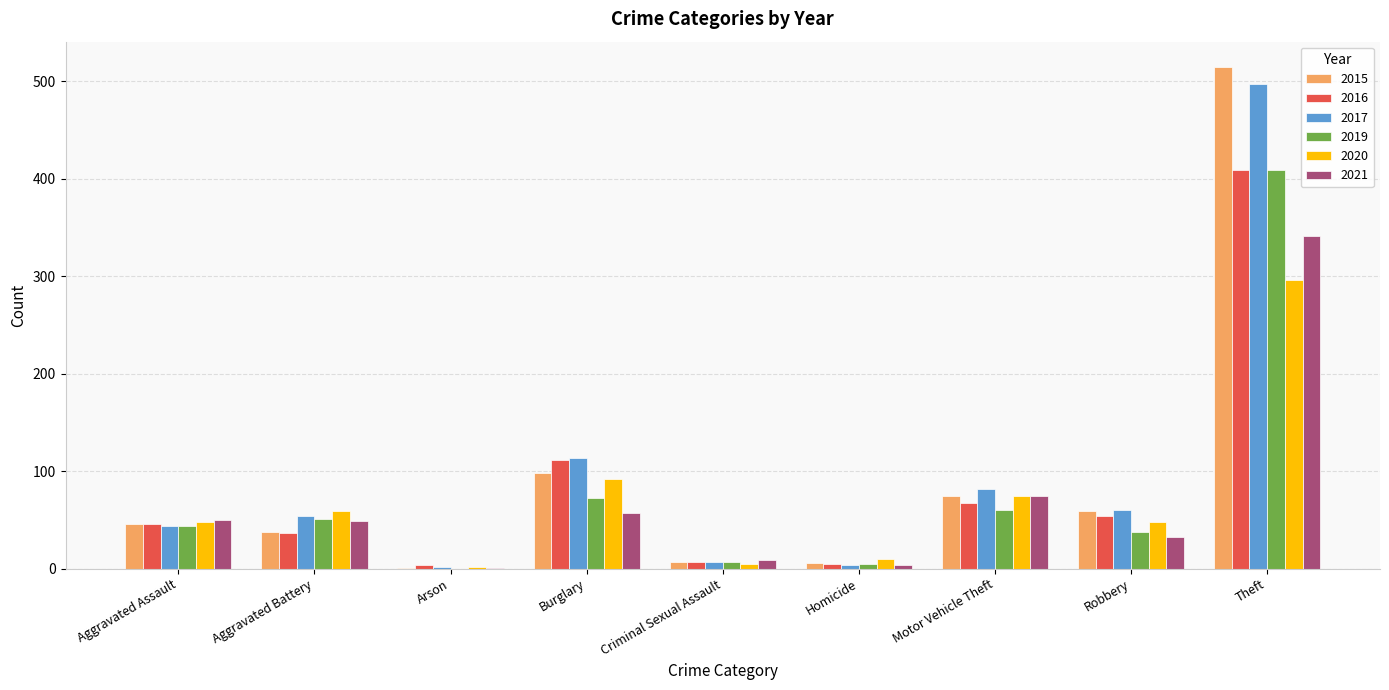

What is the total value across all series at Theft?

2467